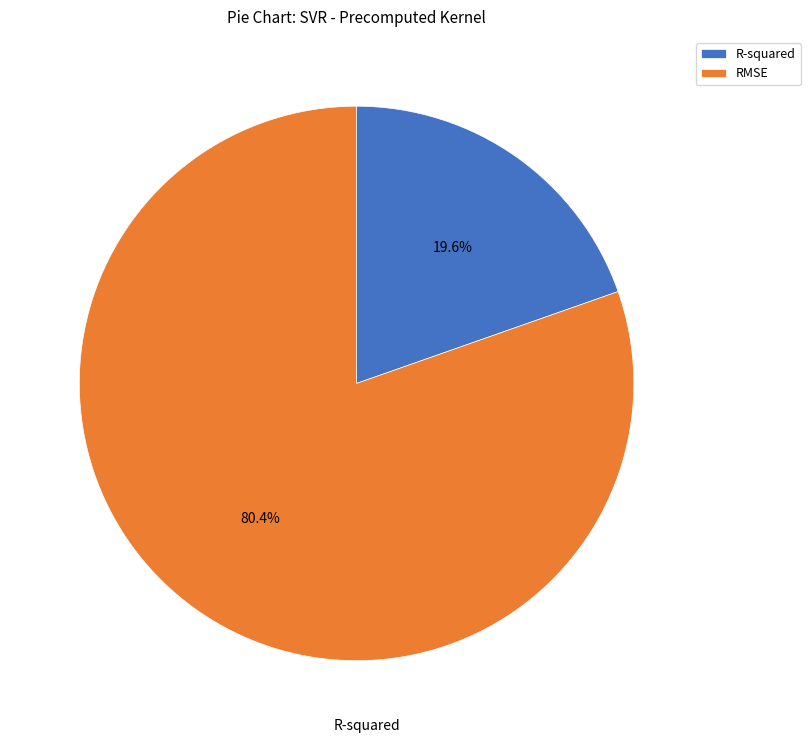

True or false: R-squared accounts for 20% of the total.

True